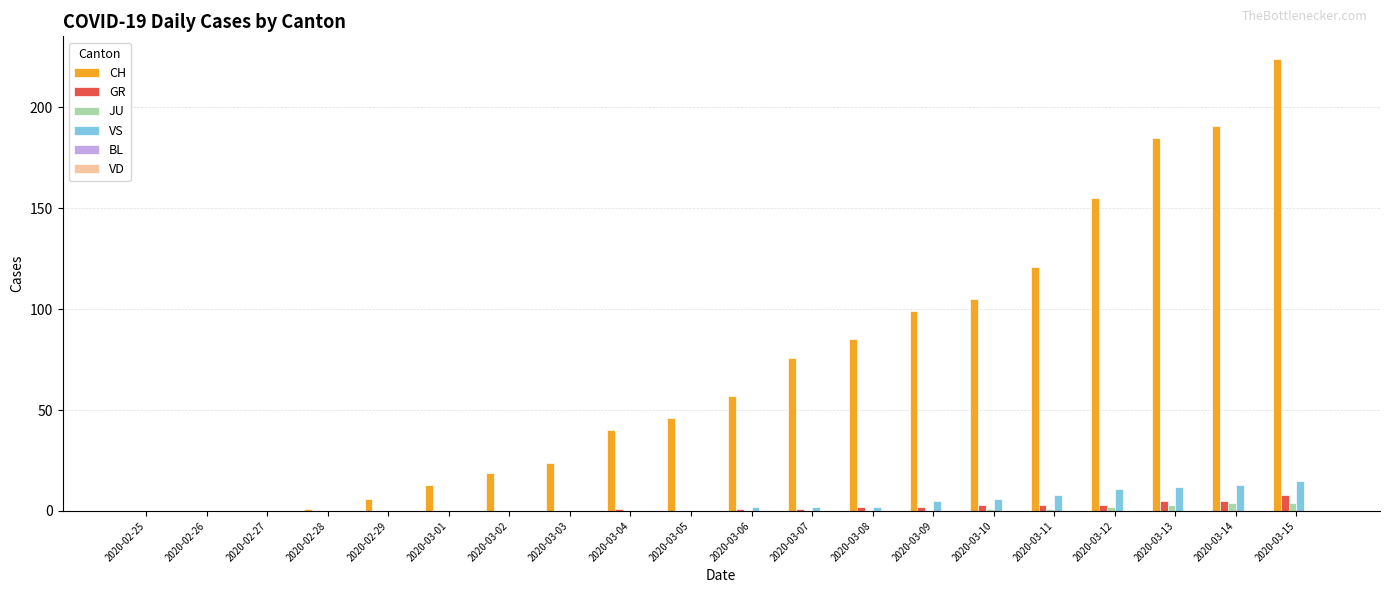

The VS series shows 6 at 2020-03-10. True or false?

True